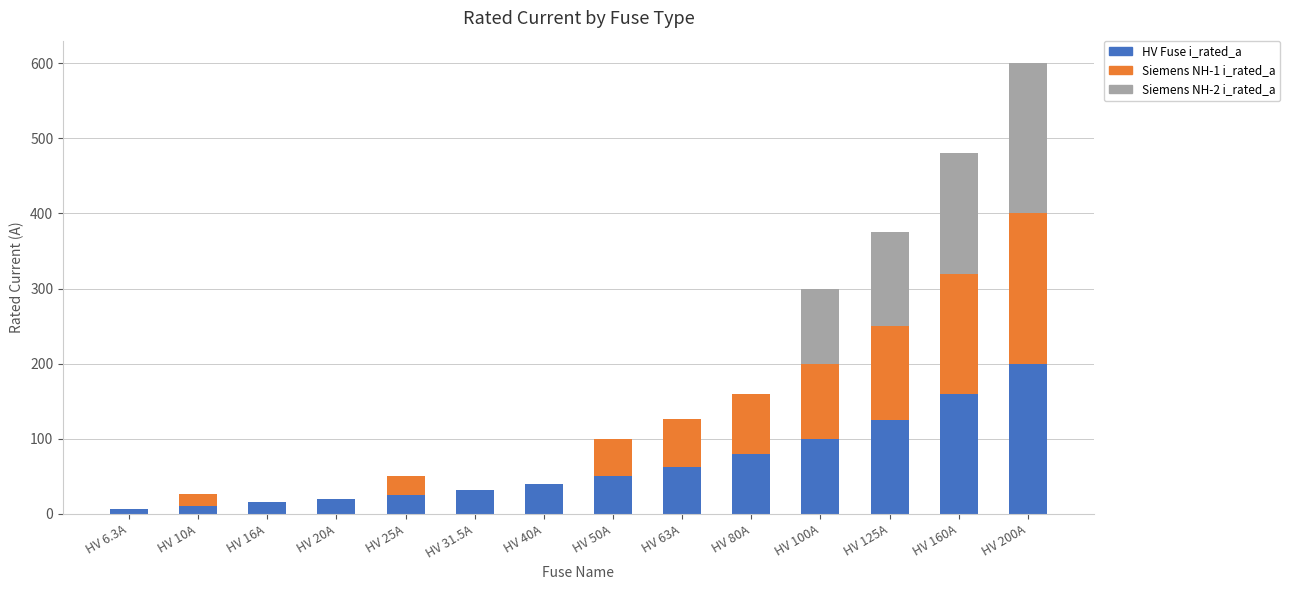

True or false: HV Fuse i_rated_a has a value of 20.0 at HV 20A.

True